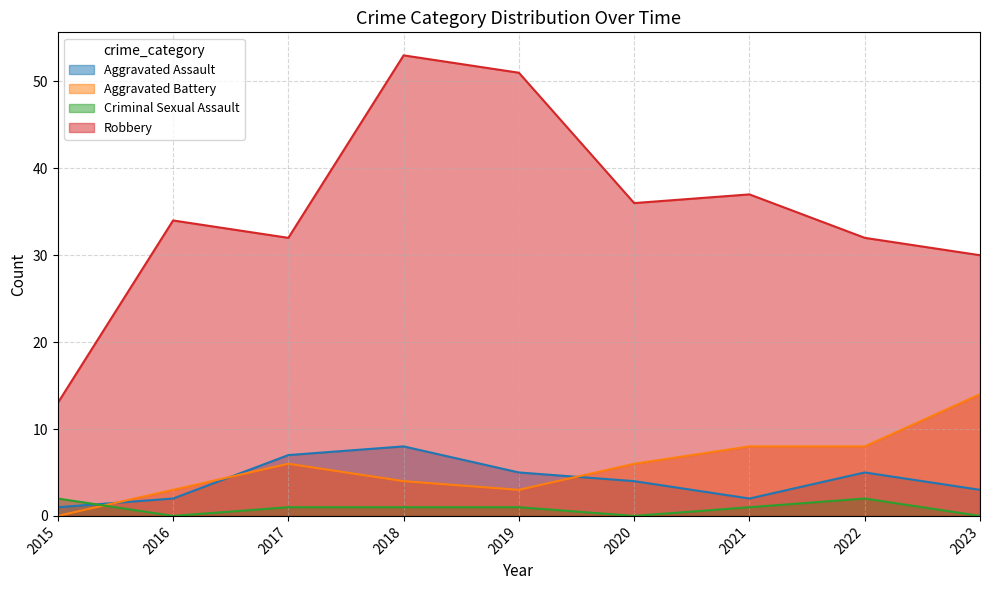

Which series has the widest spread of values?

Robbery